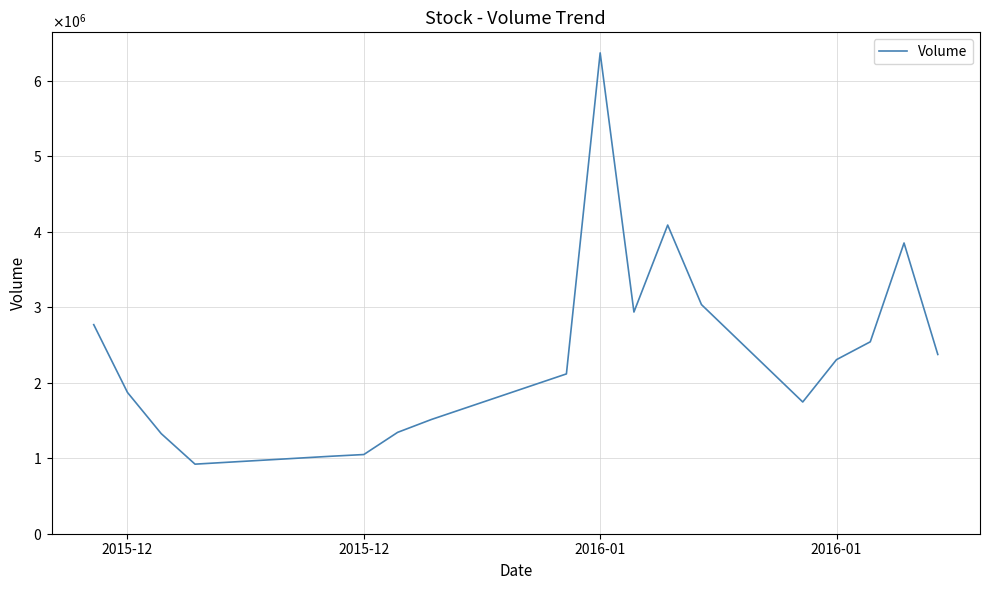

Does the chart have visible grid lines?

Yes